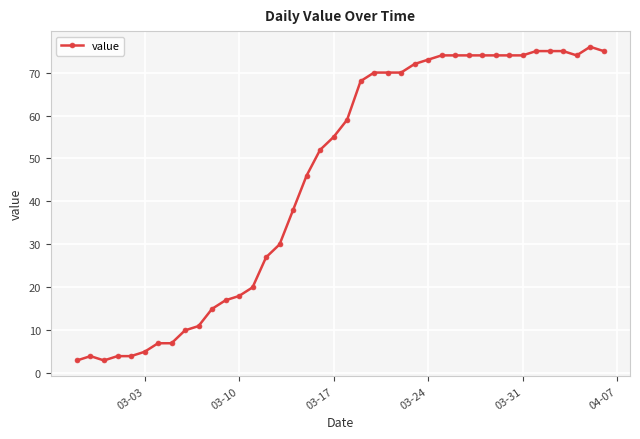

What is the maximum value shown in the chart?

76